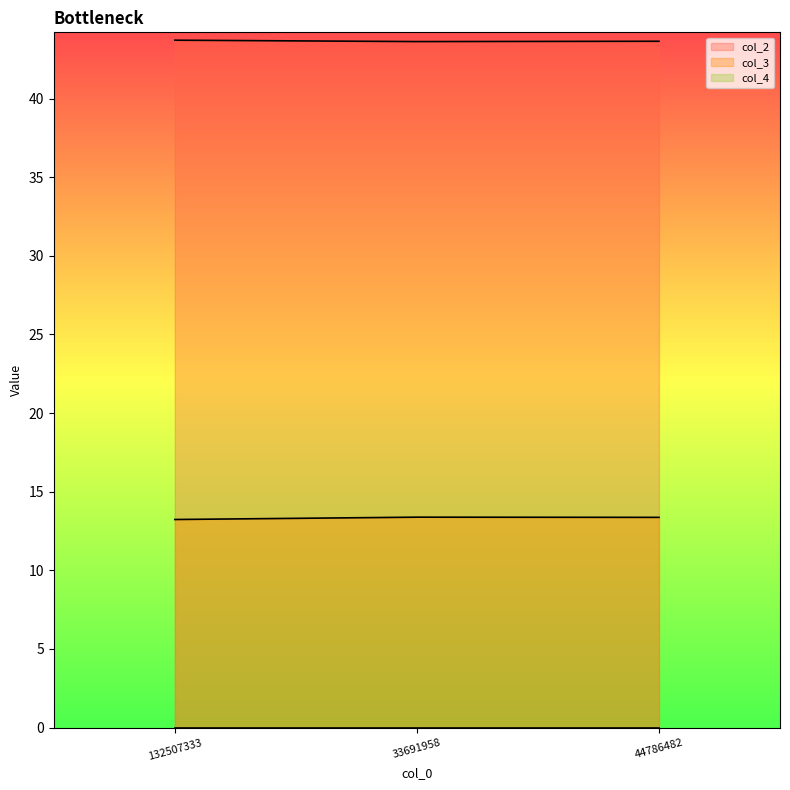

Is it true that col_3 equals 6.2 at 44786482?

False